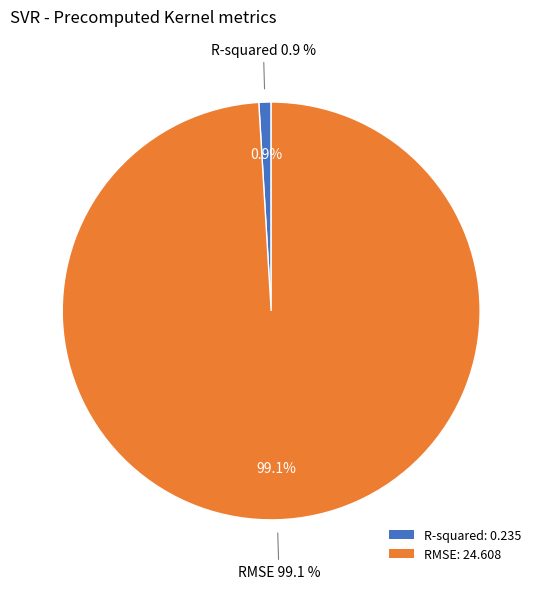

Is there any slice that represents more than half of the pie?

Yes